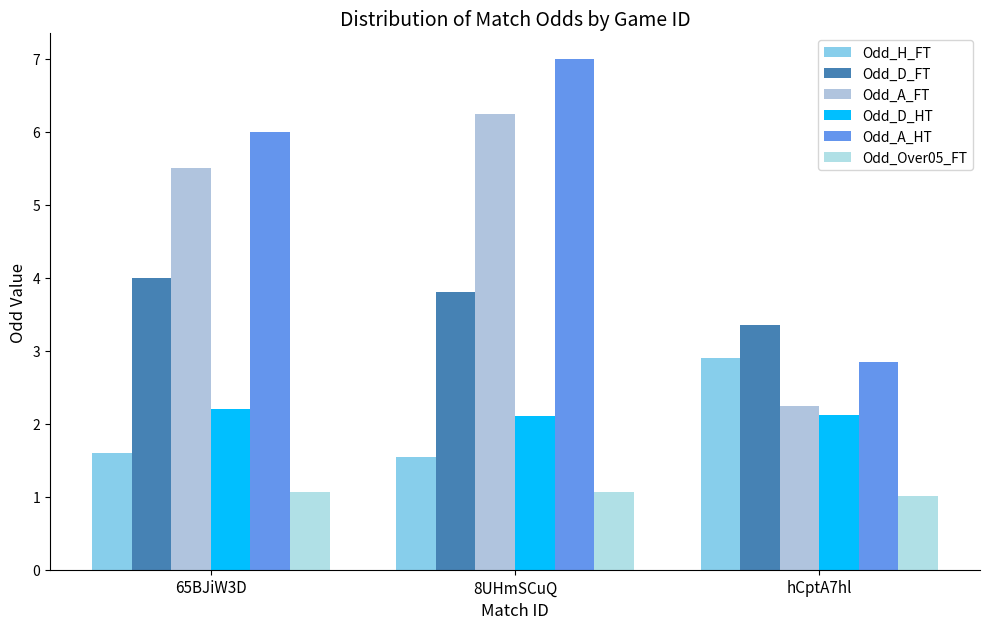

The Odd_H_FT series shows 1.6 at 65BJiW3D. True or false?

True